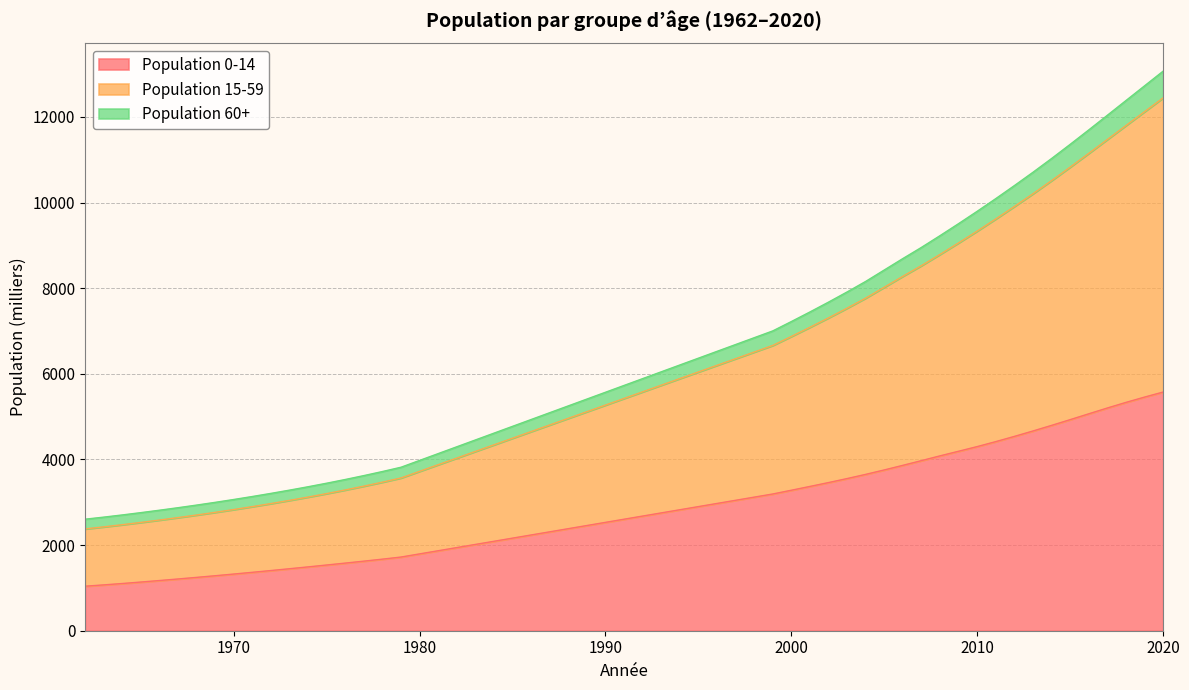

The Population 60+ series shows 1054.4 at 1979. True or false?

False